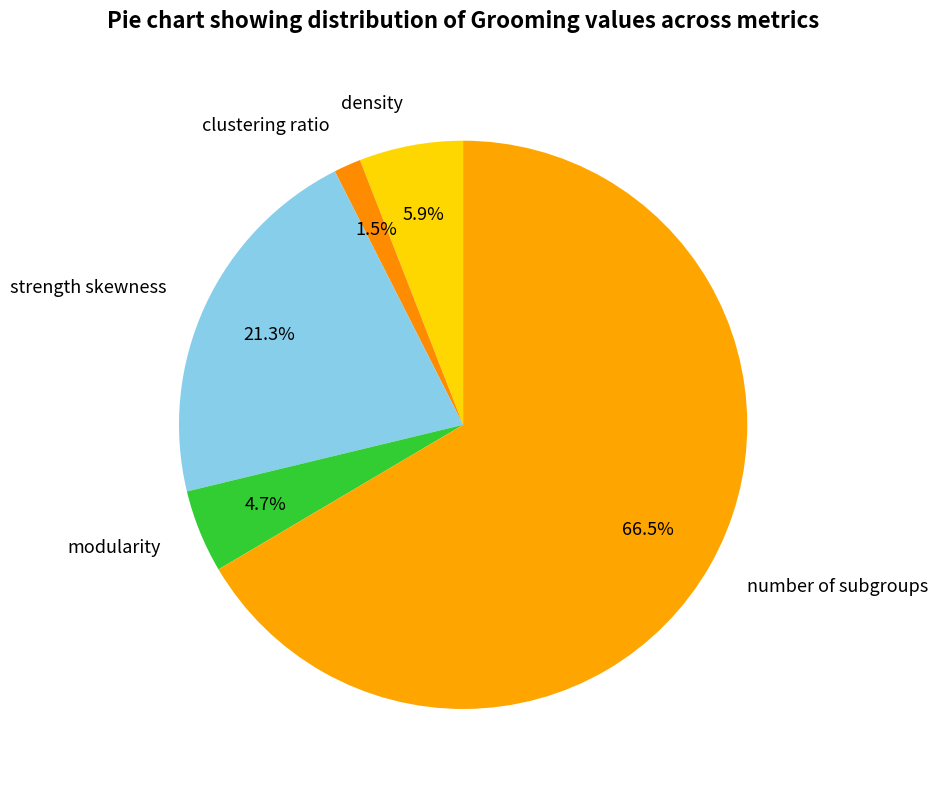

Which slice is the smallest?

clustering ratio